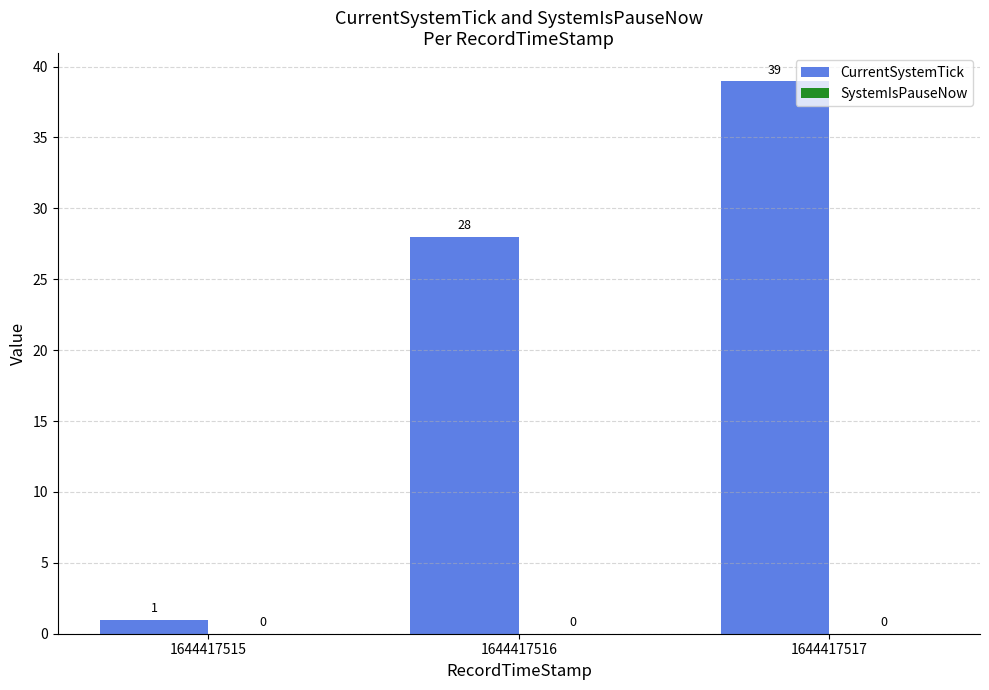

How many bars are there in total?

3